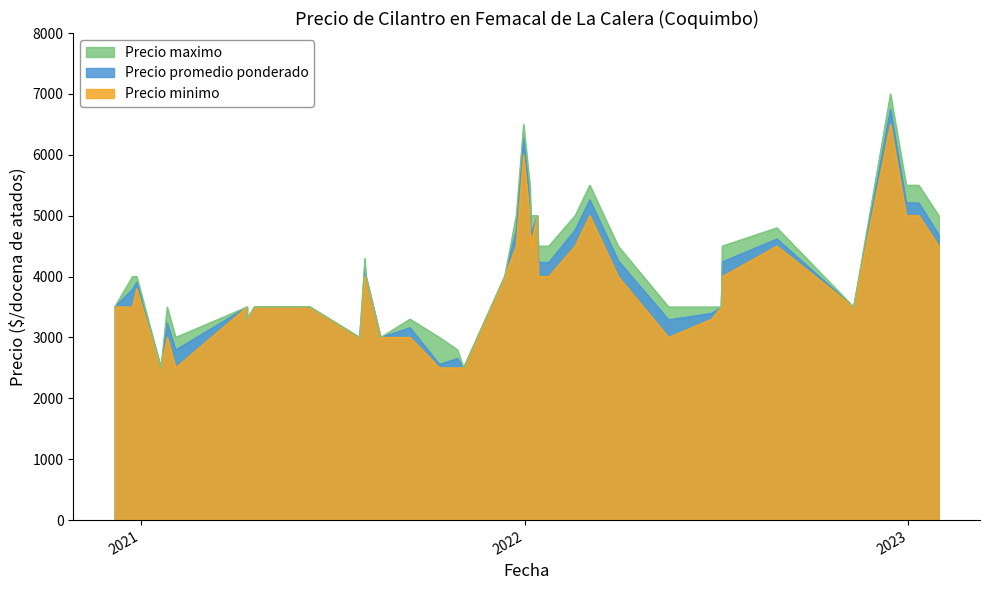

The Precio minimo series shows 4953 at 14. True or false?

False